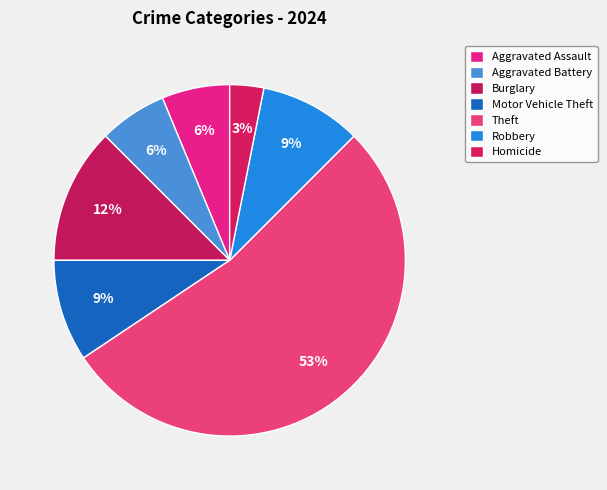

How many segments does this pie chart have?

7